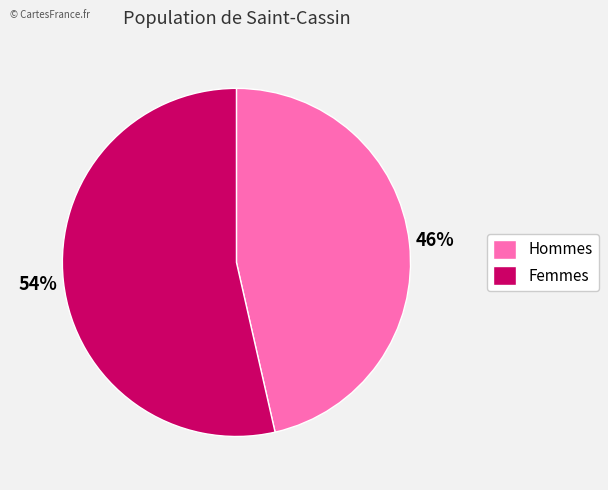

True or false: Hommes accounts for 38% of the total.

False